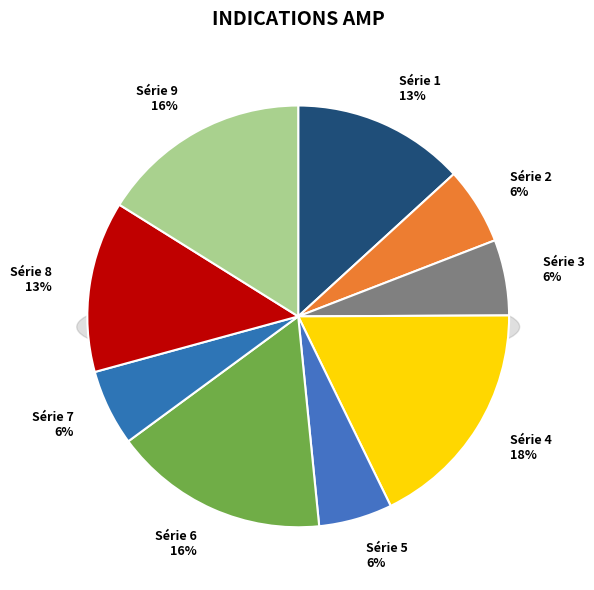

To the nearest percent, what is the difference between the 2 and 9 slice percentages?

10%